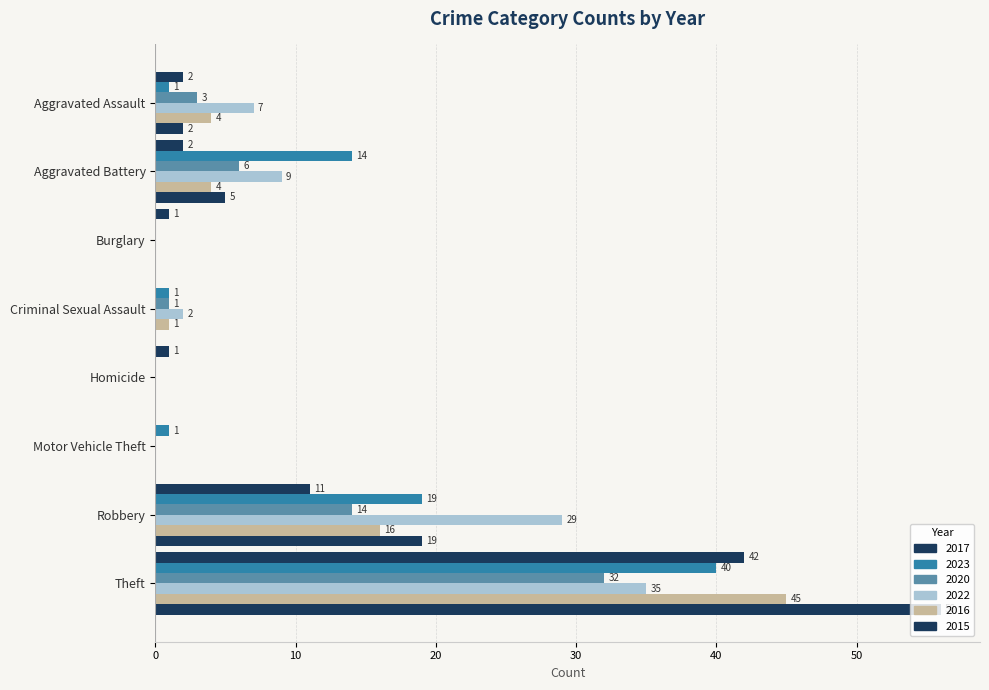

What position from the left is Aggravated Battery?

2